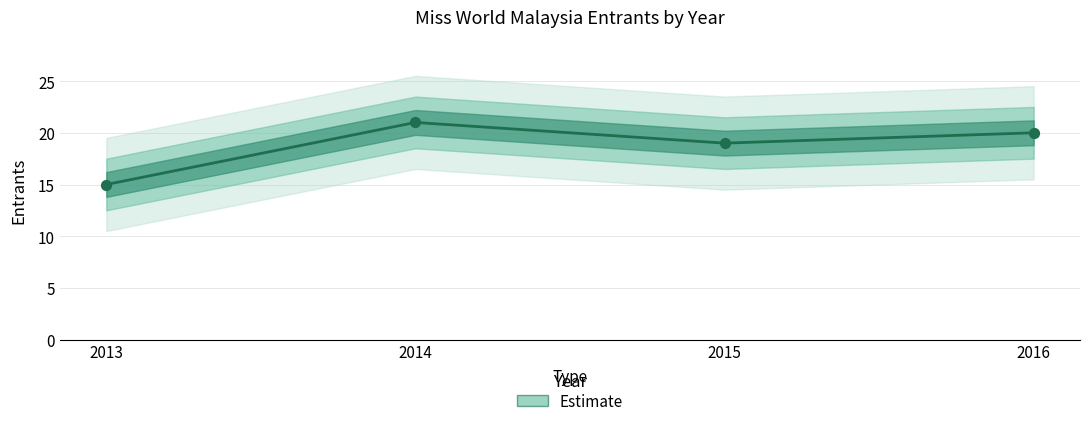

What is the change in value from 2014 to 2015?

-2